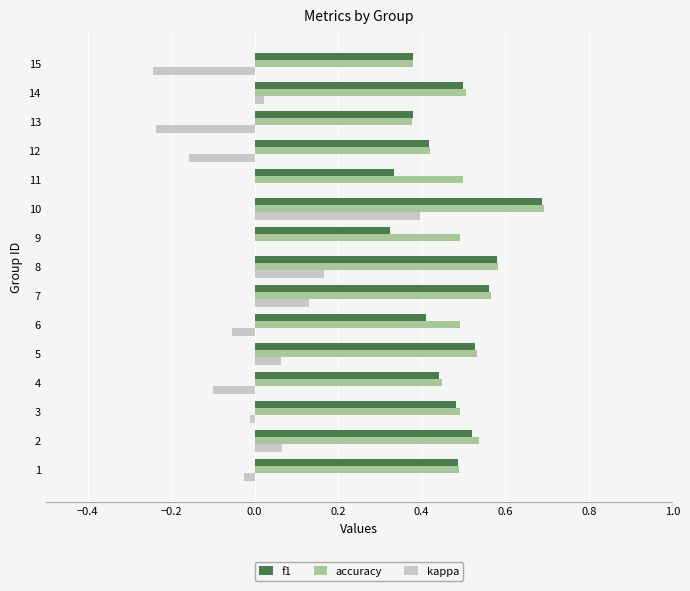

What is the maximum value shown in the chart?

0.7